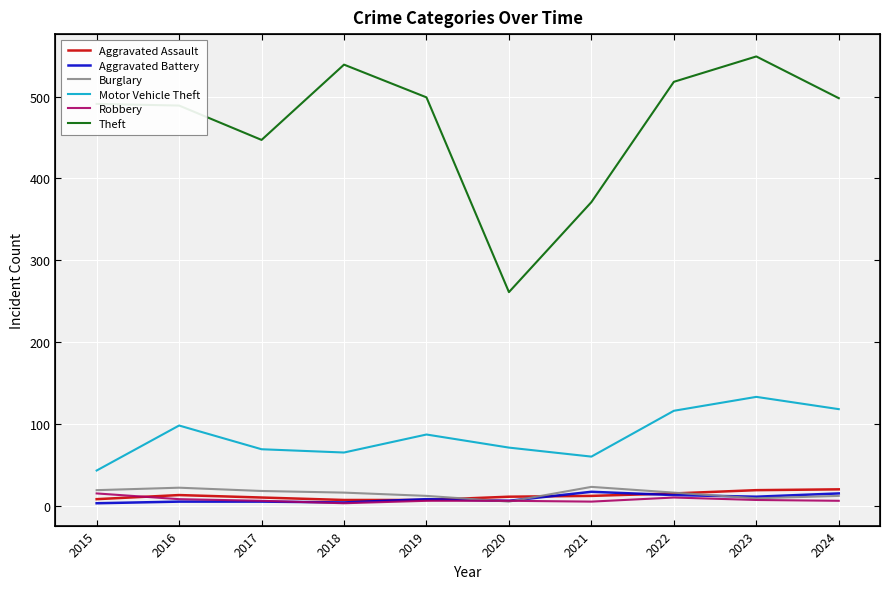

True or false: Theft and Aggravated Assault cross at least once.

False